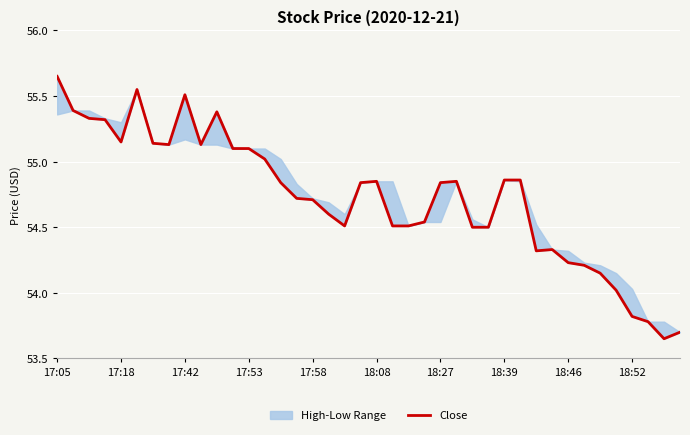

How many interior local valleys (lower than both neighbors) does the data have?

6